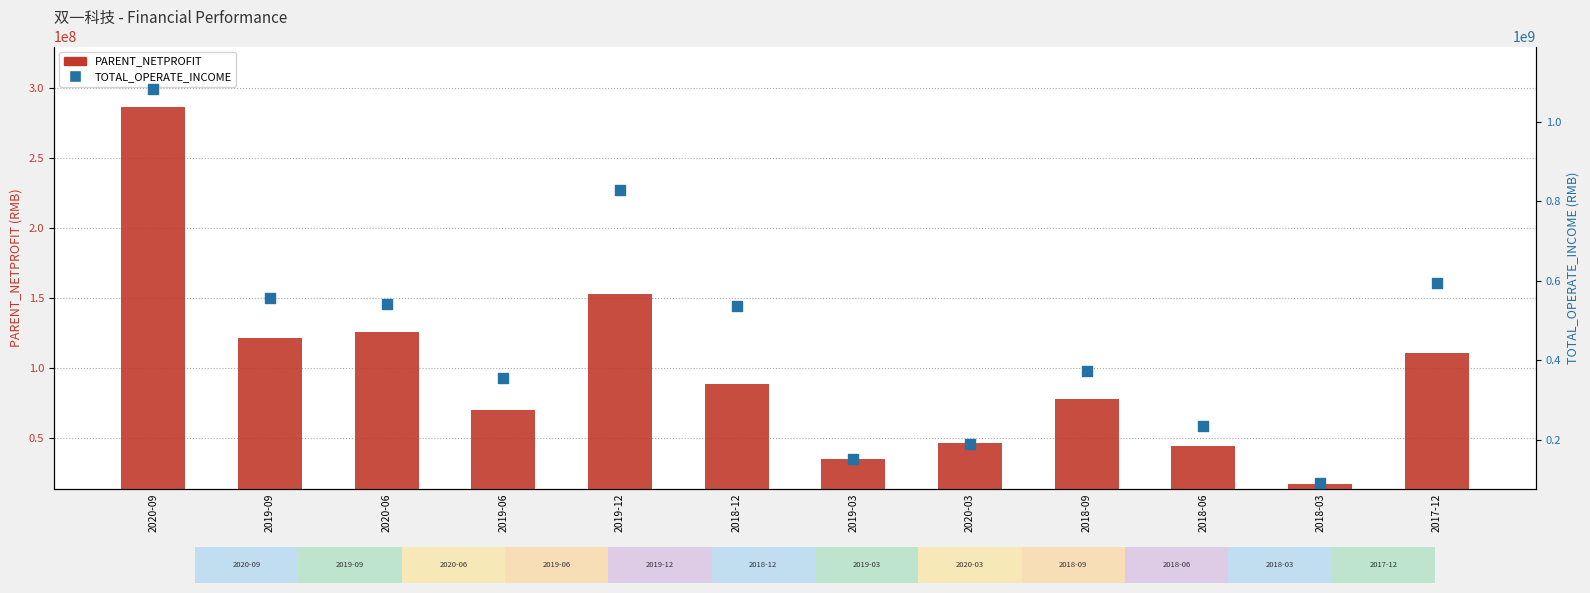

What are all the series names shown in the legend?

PARENT_NETPROFIT, TOTAL_OPERATE_INCOME